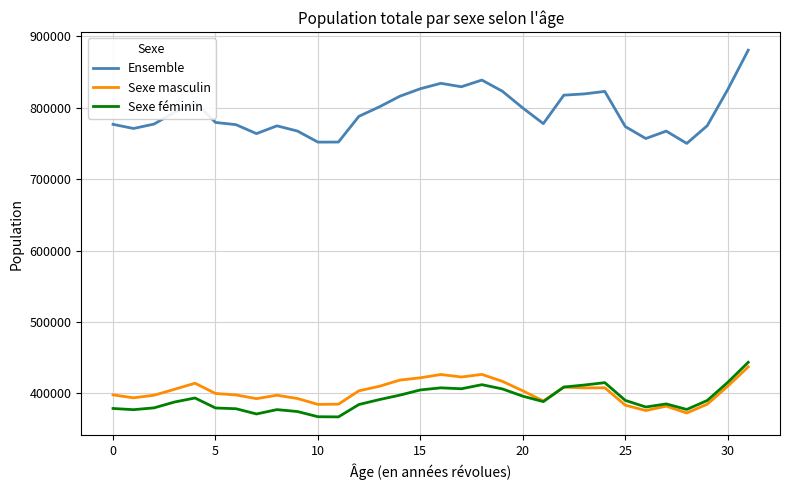

True or false: Sexe masculin and Ensemble intersect in this chart.

False